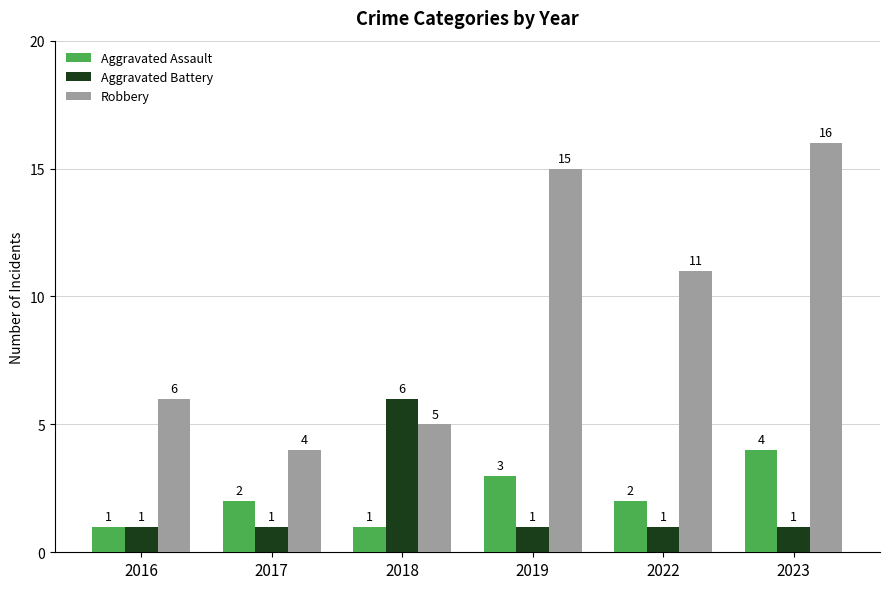

Are the bars horizontal?

No